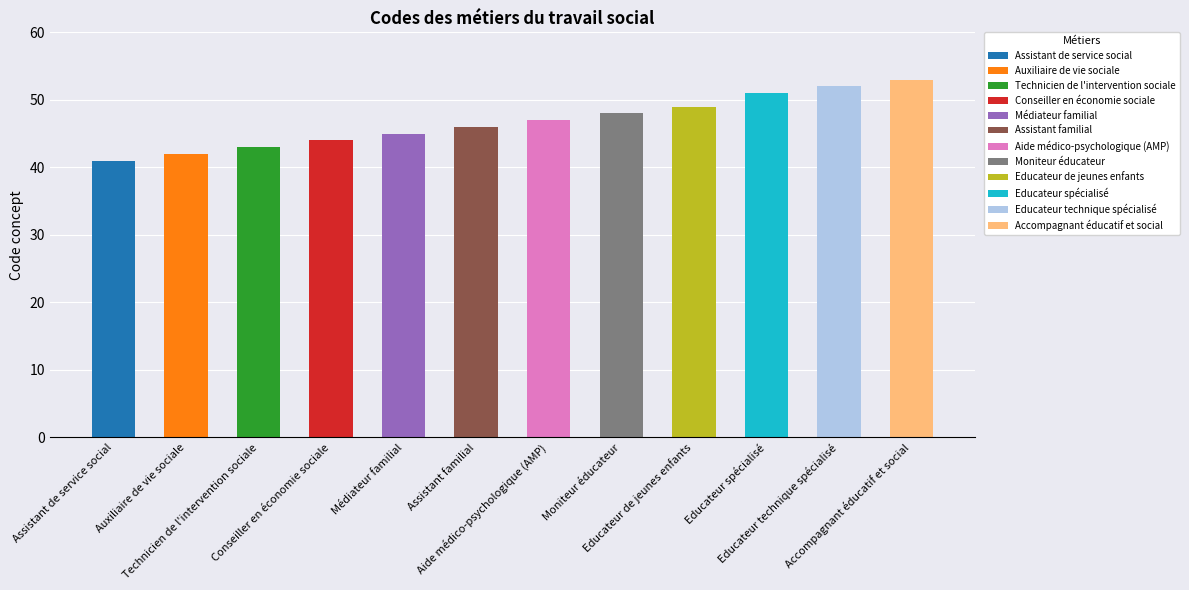

How many bars are there in total?

12